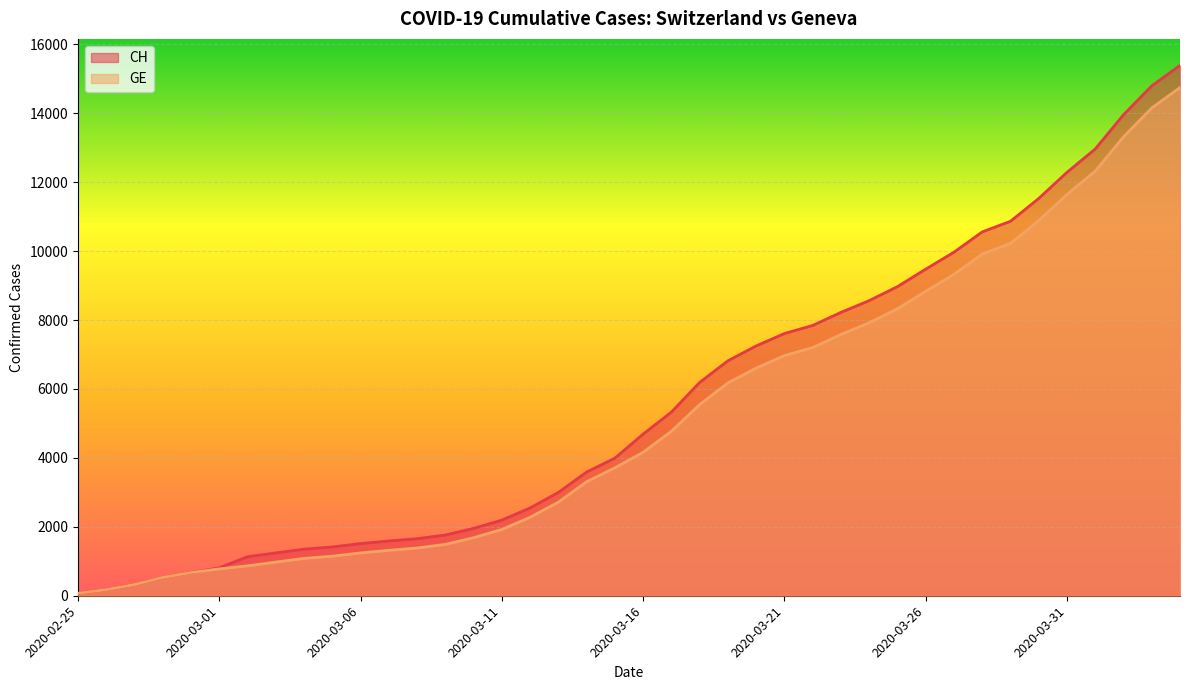

True or false: CH has more than 1 interior local peaks.

False